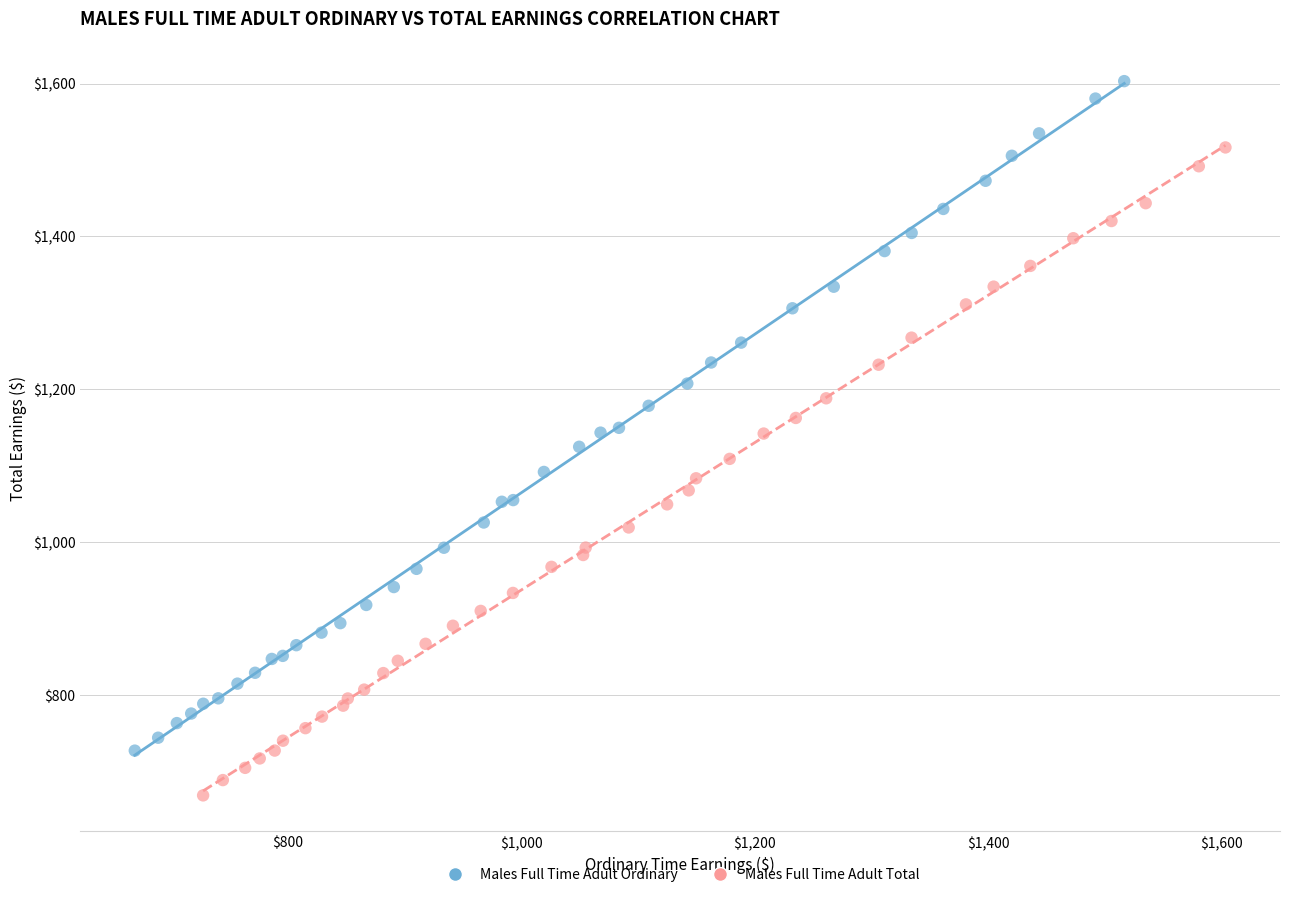

Which series contains the highest Y value?

Males Full Time Adult Ordinary